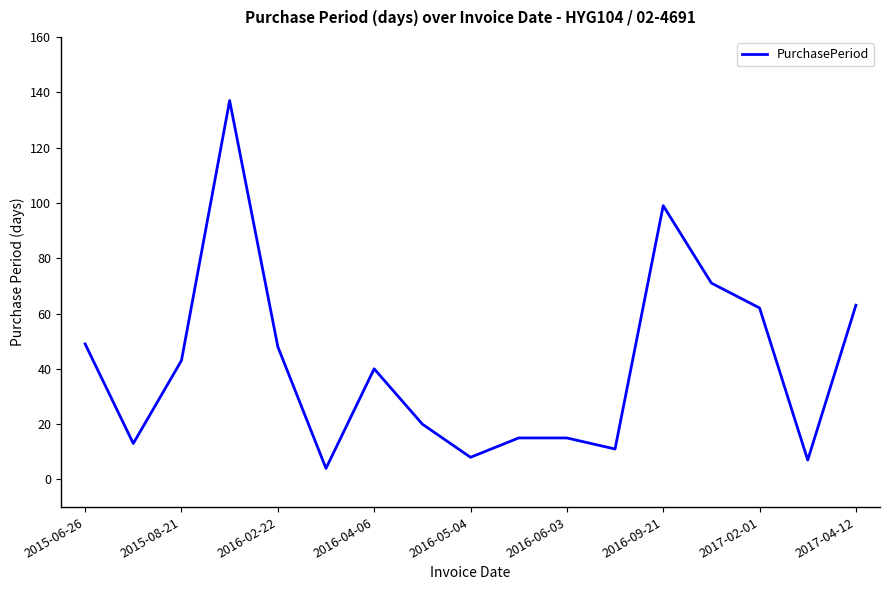

What is the greatest value displayed?

137